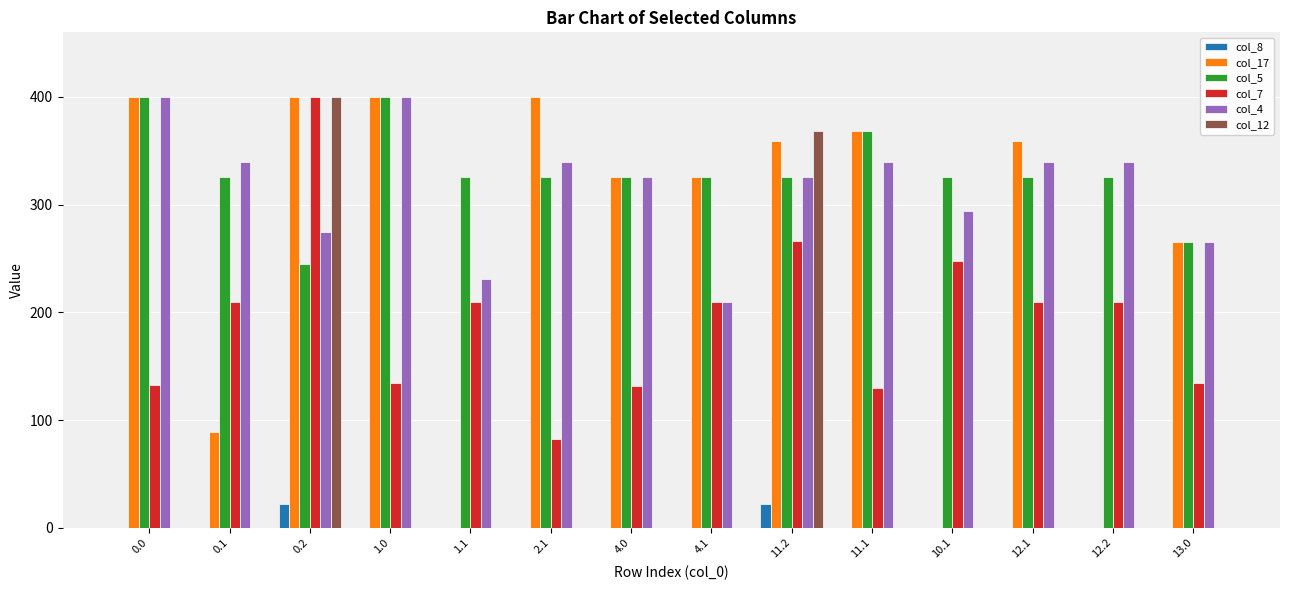

What is the maximum value shown in the chart?

400.0